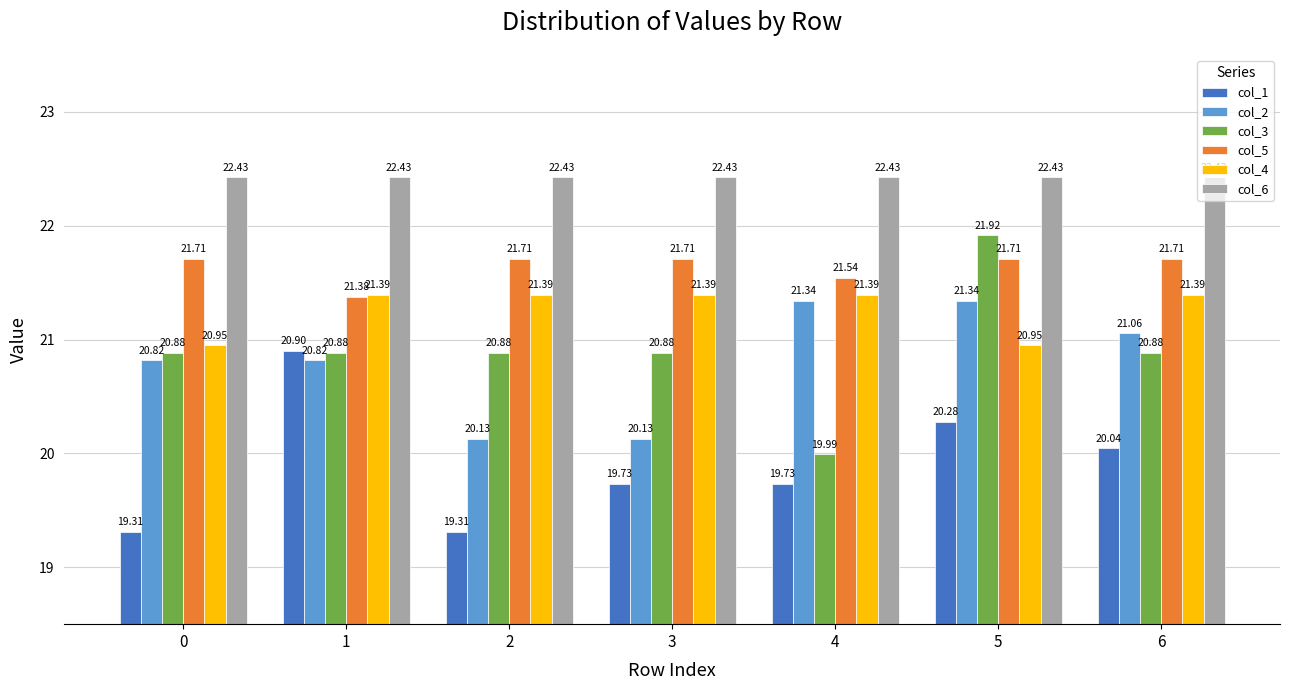

What is the difference between the maximum and minimum values in the col_1 series?

1.6